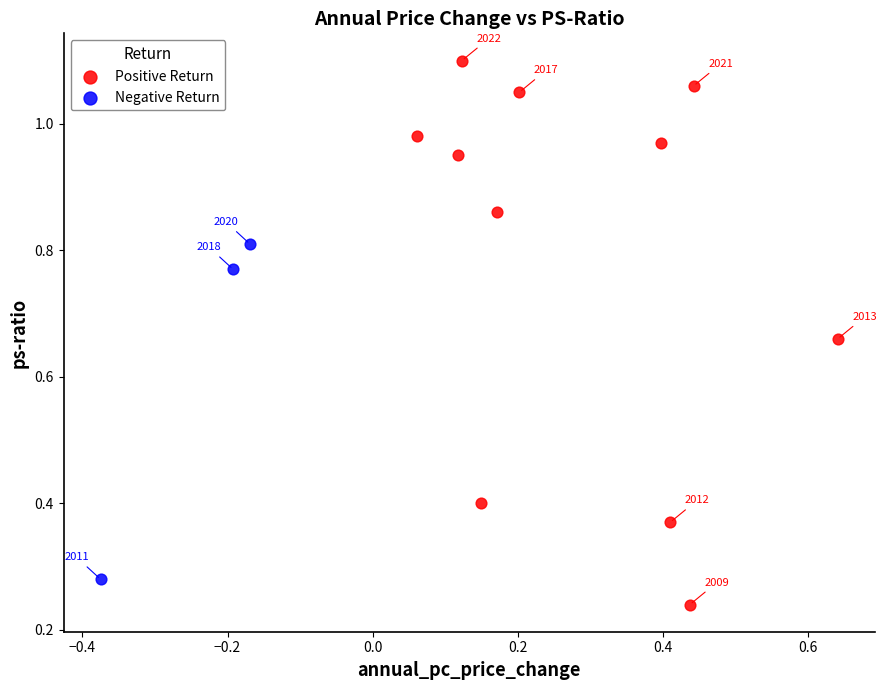

What are all the series names shown in the legend?

Positive Return, Negative Return